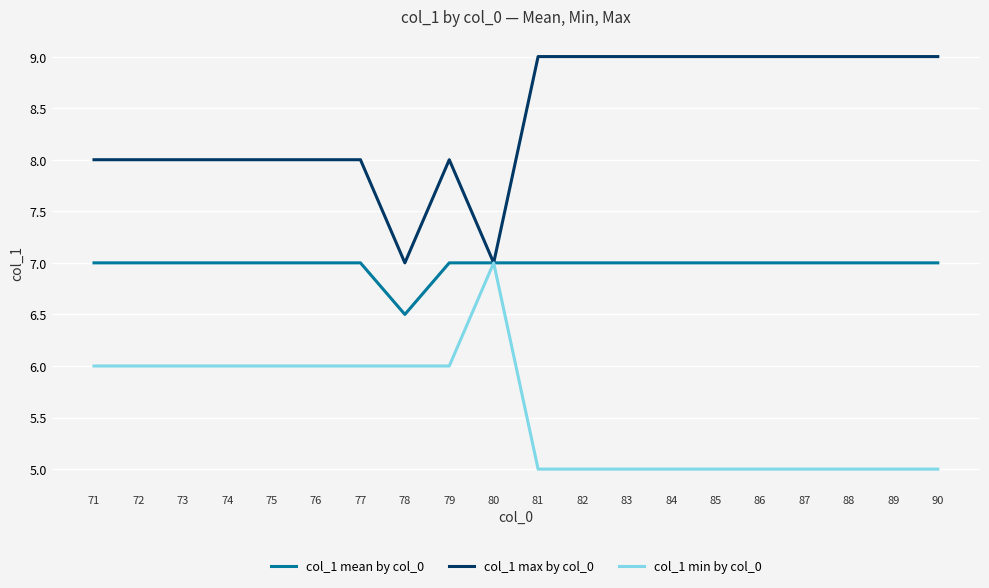

What is the total value across all series at 89?

21.0